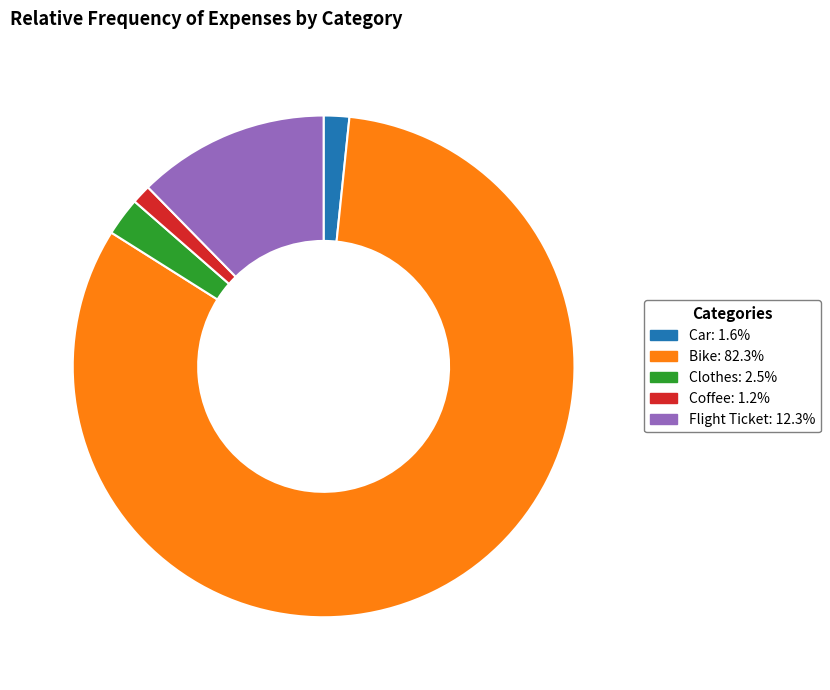

Do Coffee and Bike together represent more than half of the pie?

Yes